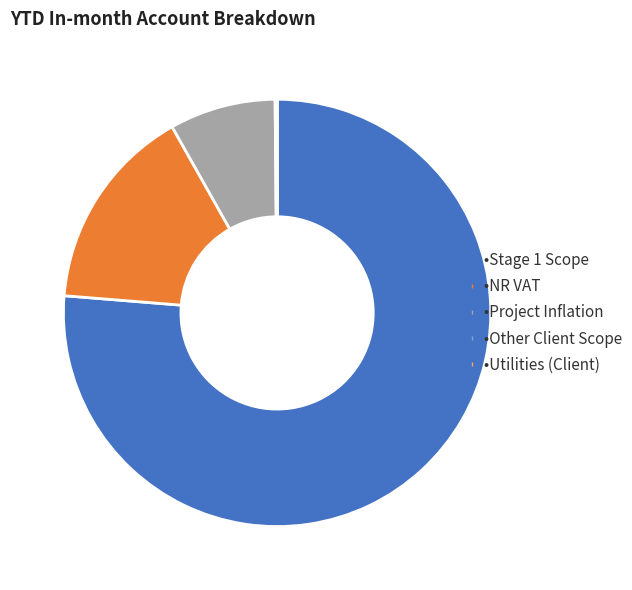

Does any single category account for the majority?

Yes